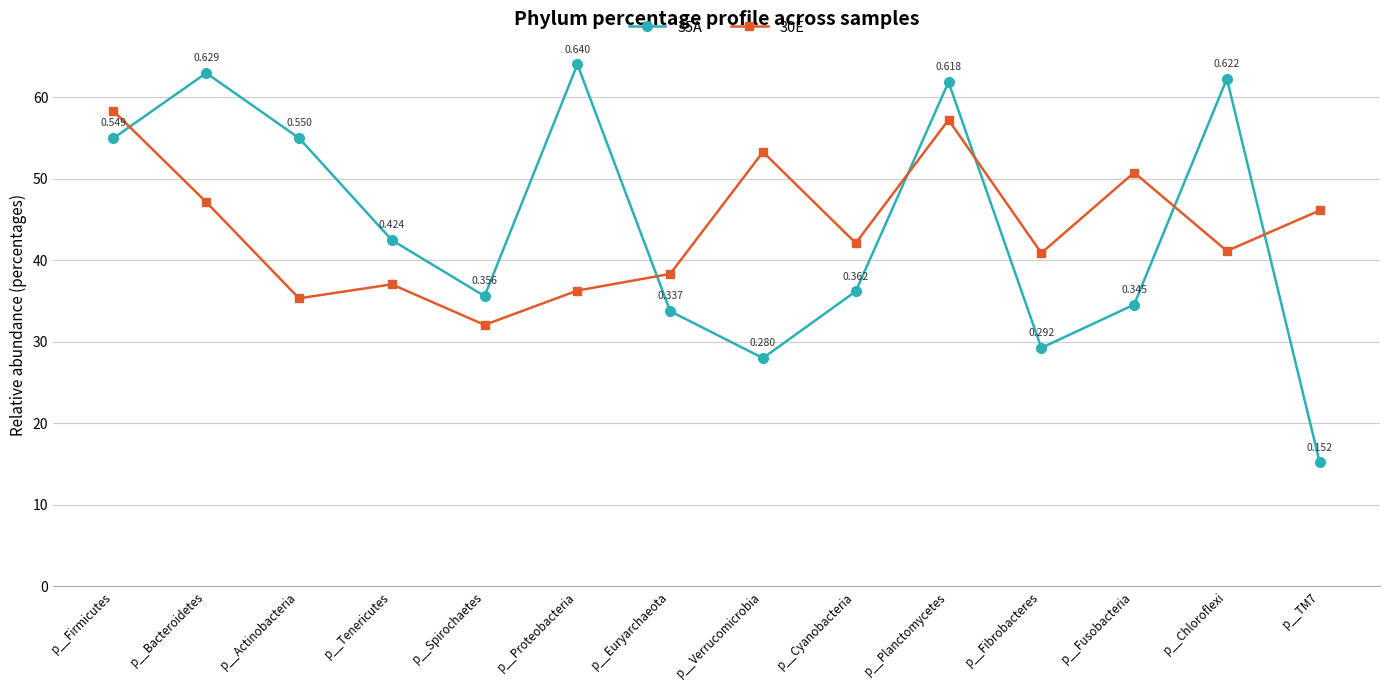

Between which two adjacent categories do 35A and 30E first intersect?

p__Firmicutes and p__Bacteroidetes